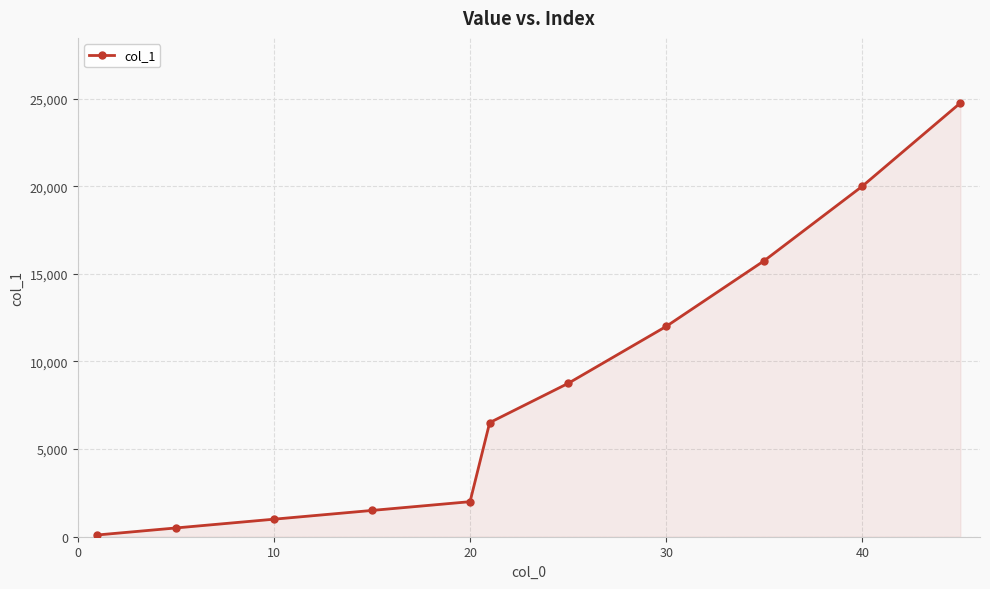

True or false: there are more than 2 points higher than both neighbors.

False